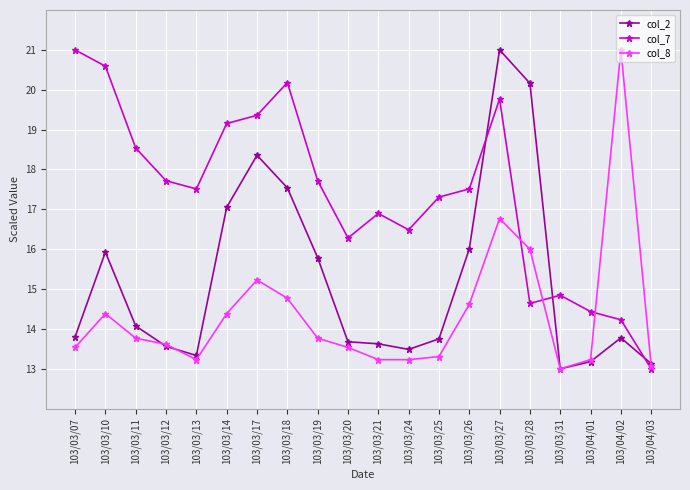

True or false: col_7 and col_2 intersect in this chart.

True